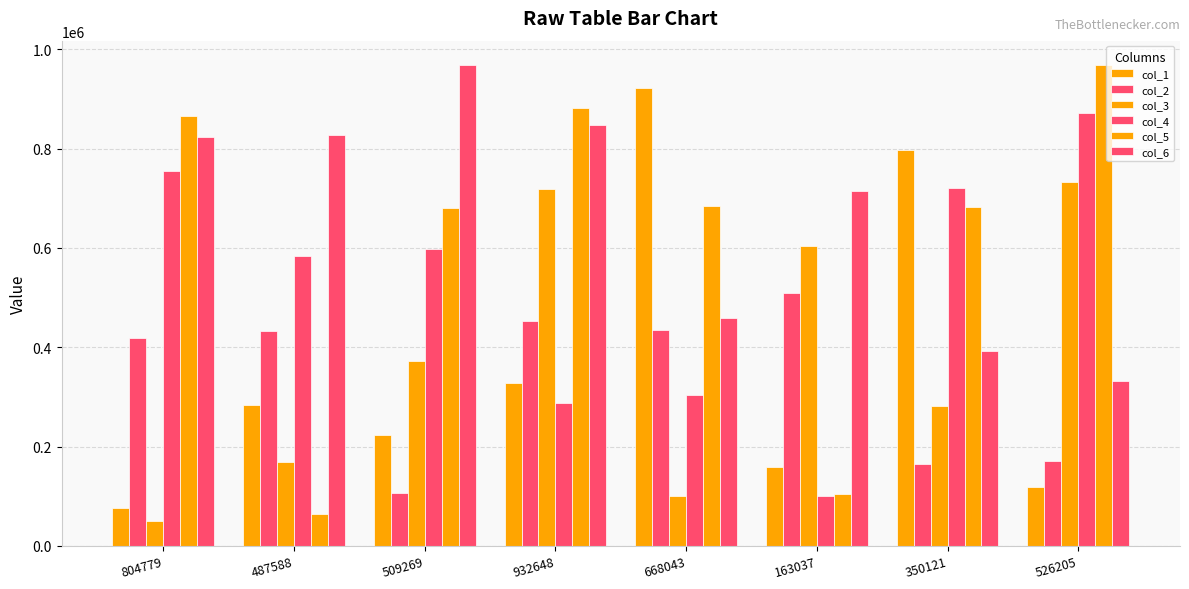

Are the bars horizontal?

No